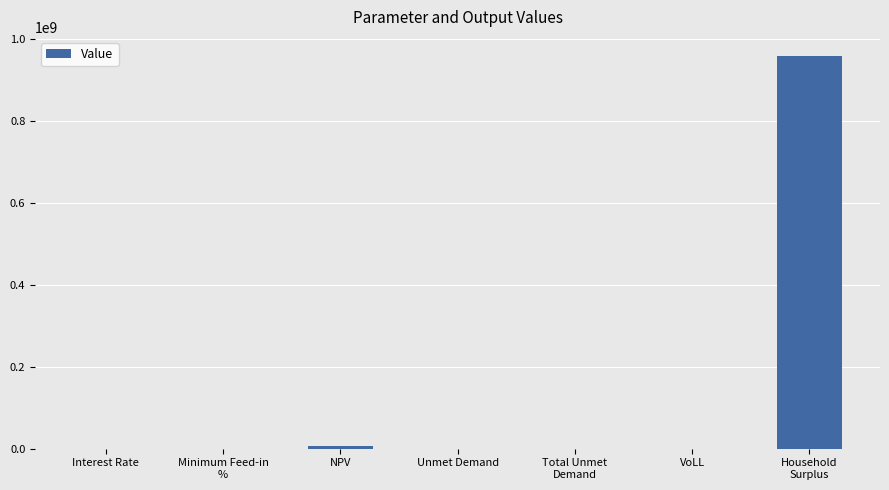

What is the sum of all values?

964837057.9